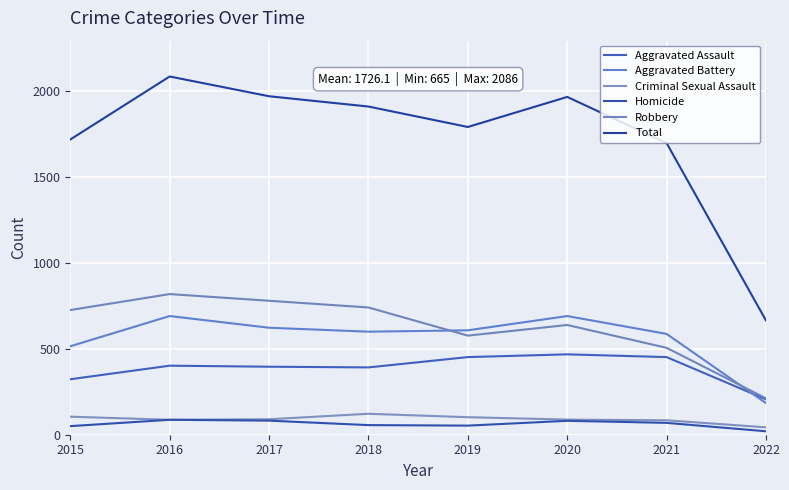

Reading right to left, list all the values displayed in this chart.

Aggravated Assault: 2022=206	2021=452	2020=468	2019=452	2018=392	2017=396	2016=402	2015=323
Aggravated Battery: 2022=184	2021=587	2020=691	2019=608	2018=600	2017=623	2016=691	2015=515
Criminal Sexual Assault: 2022=43	2021=84	2020=88	2019=102	2018=122	2017=90	2016=87	2015=105
Homicide: 2022=20	2021=69	2020=81	2019=53	2018=56	2017=82	2016=87	2015=50
Robbery: 2022=212	2021=506	2020=639	2019=577	2018=741	2017=780	2016=819	2015=726
Total: 2022=665	2021=1698	2020=1967	2019=1792	2018=1911	2017=1971	2016=2086	2015=1719